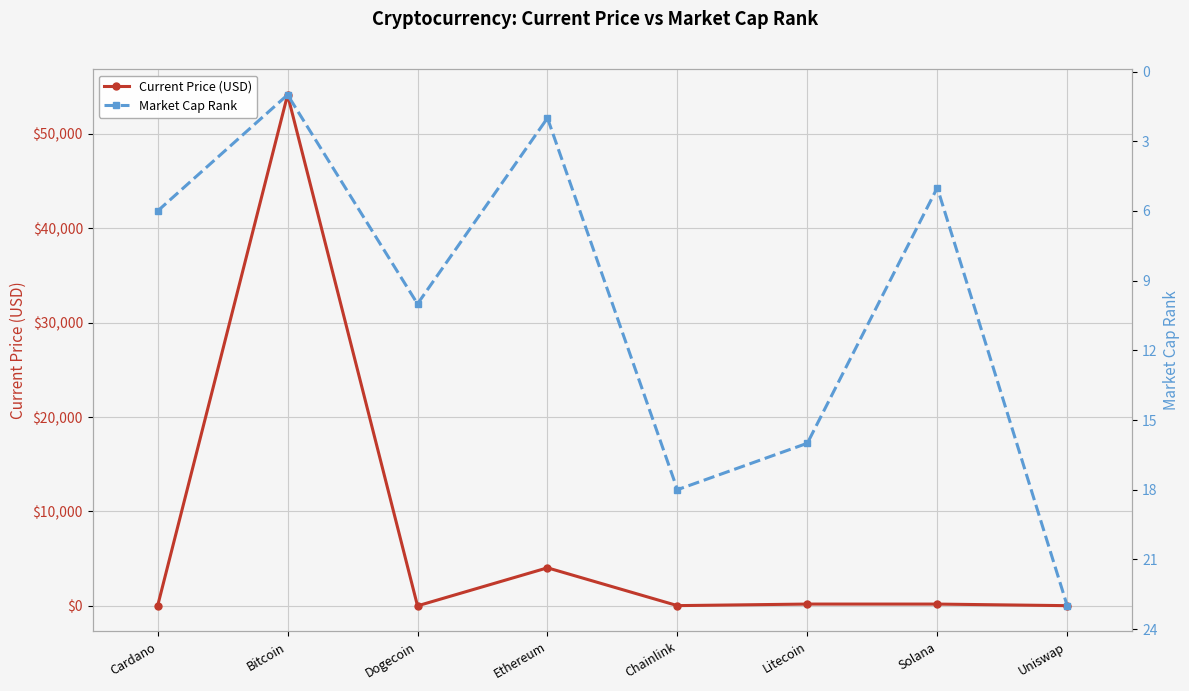

What is the value of the Market Cap Rank point at the 7th from the left?

5.0